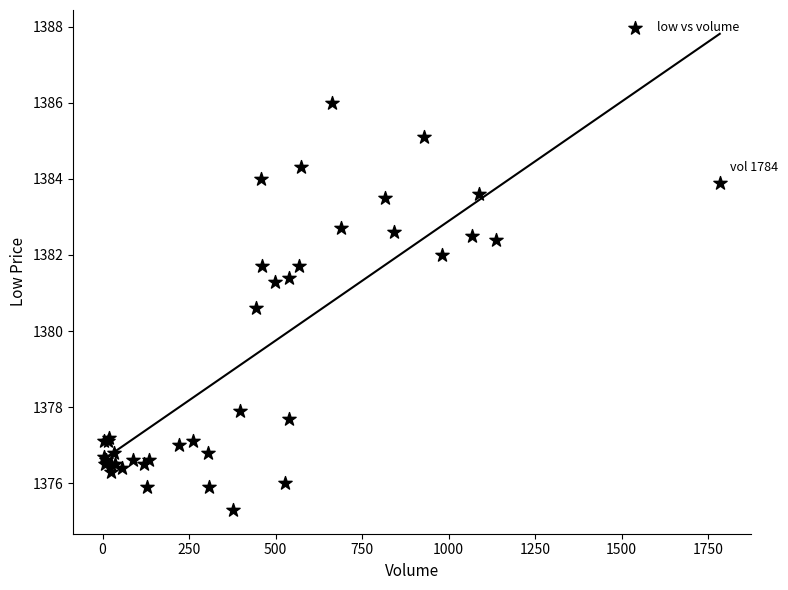

What Y value in the scatter plot is closest to 1380?

1380.6